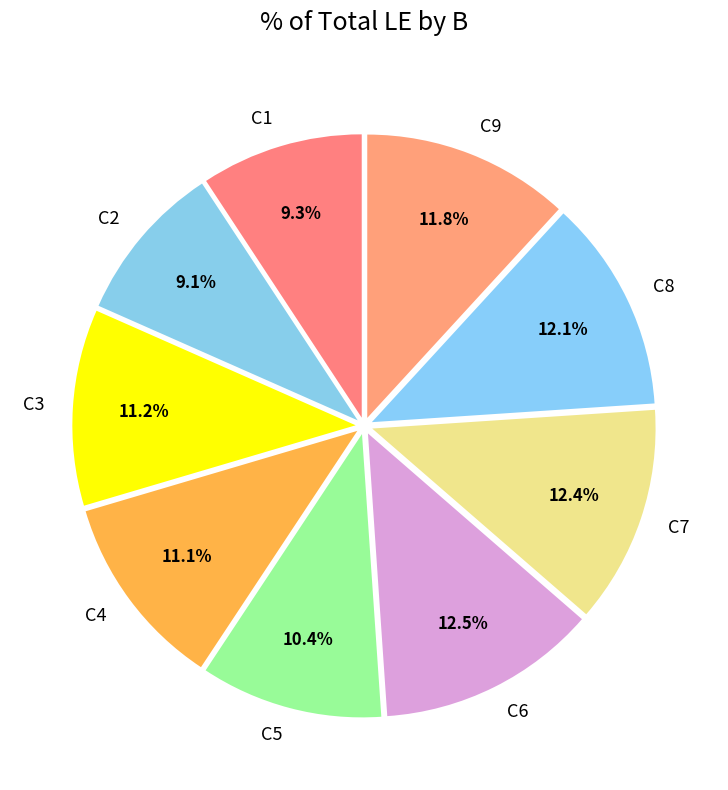

The C7 slice represents 12% of the pie. True or false?

True